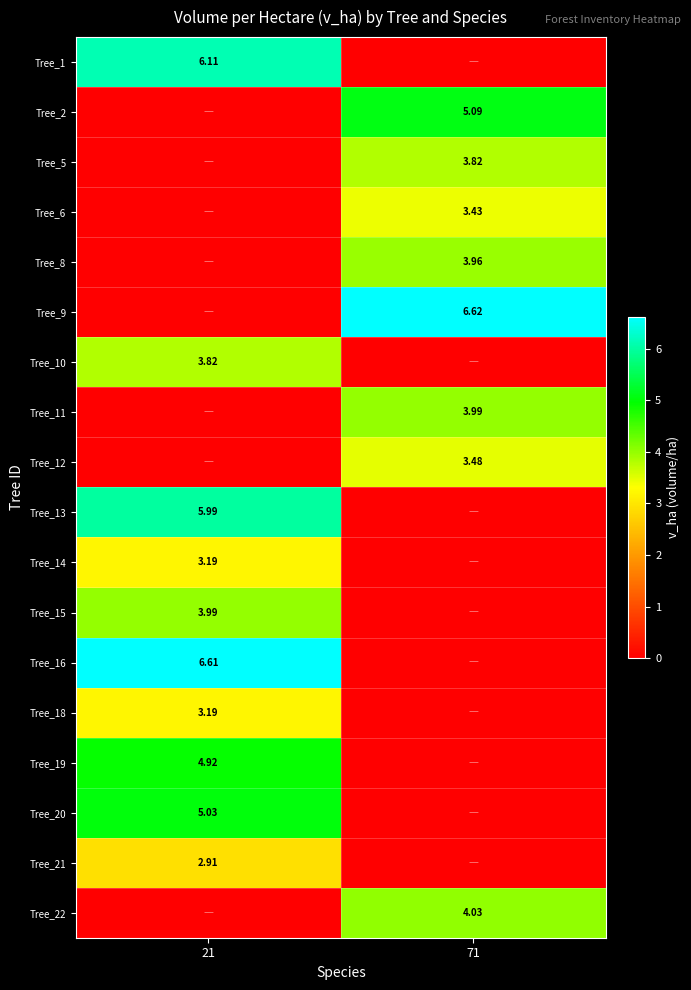

At which label does Tree_14 reach its minimum?

71